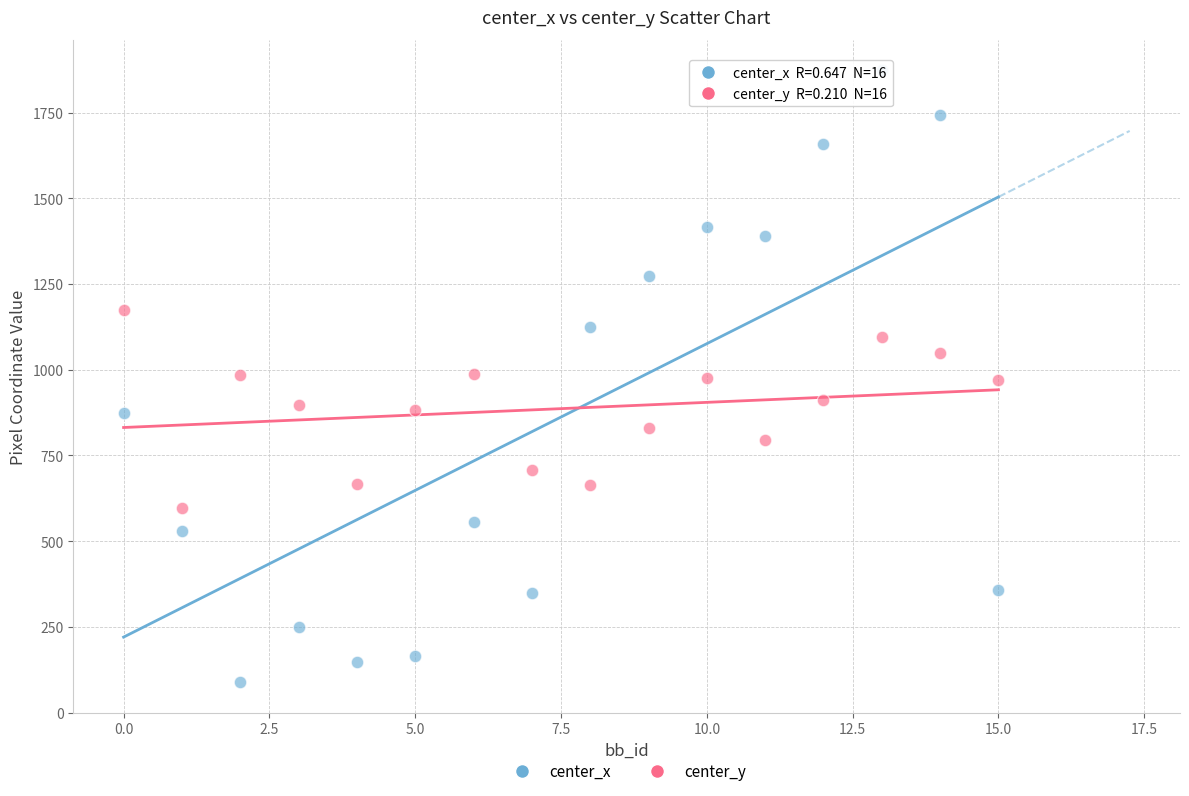

Which series has the largest Y range (max minus min)?

center_x